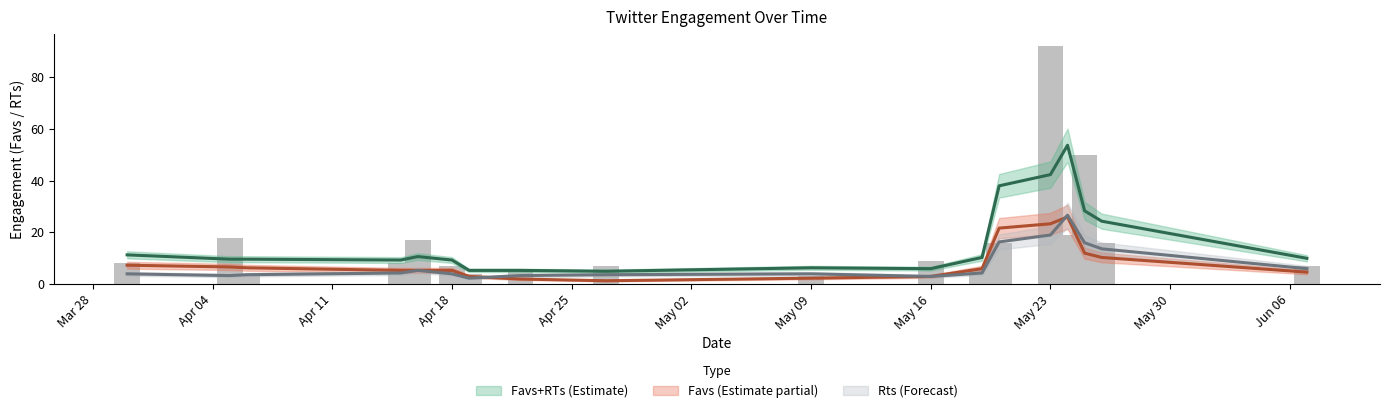

Which series has the widest spread of values?

Favs+RTs